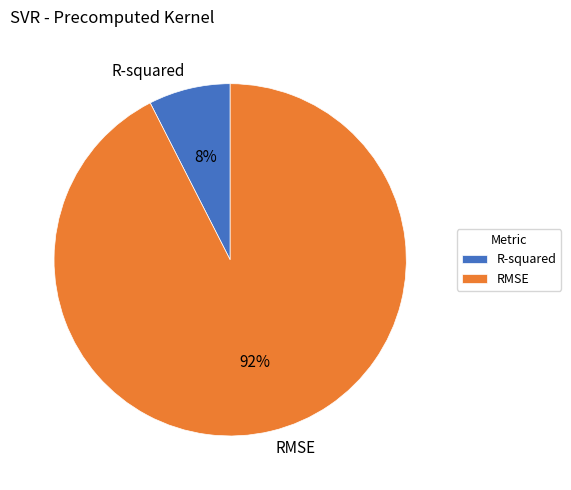

Count the number of slices in the pie.

2